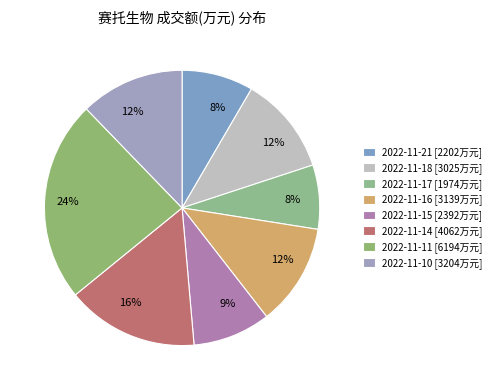

How many slices are in this pie chart?

8